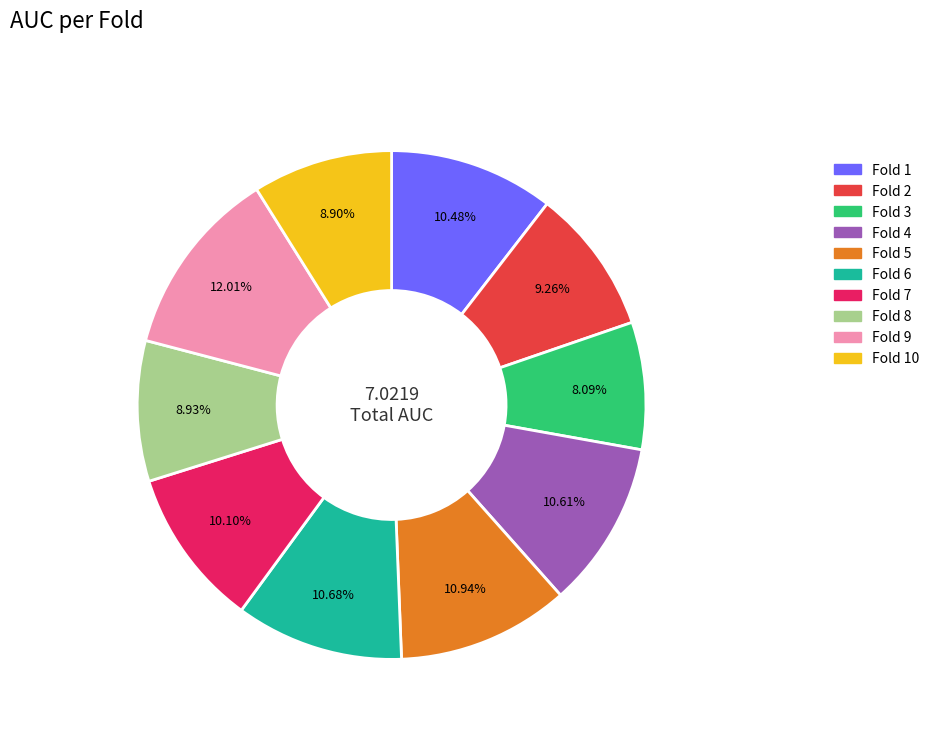

Does any single category account for the majority?

No